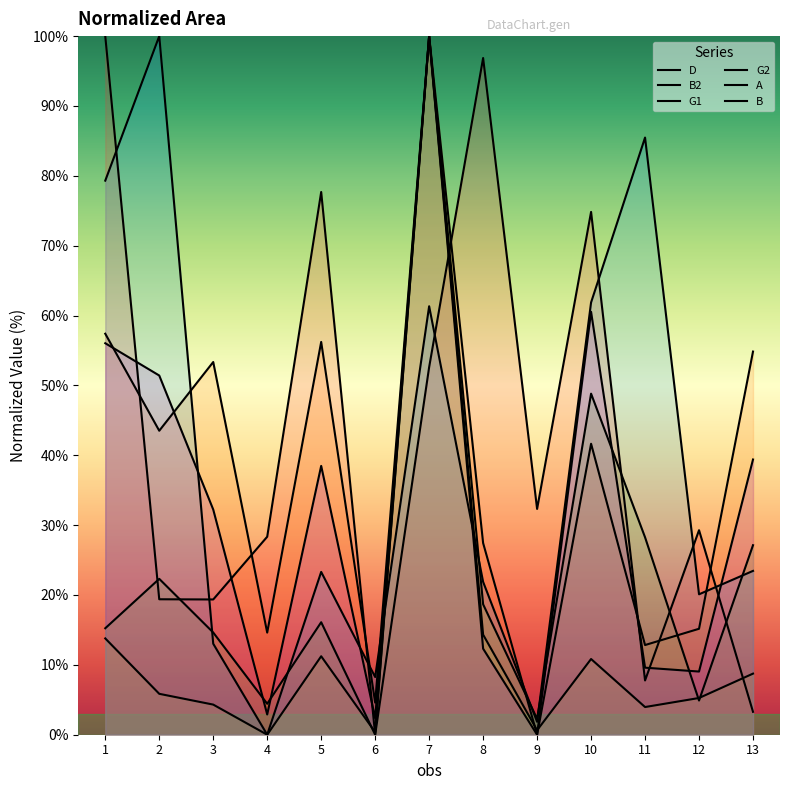

Does the chart have visible grid lines?

No